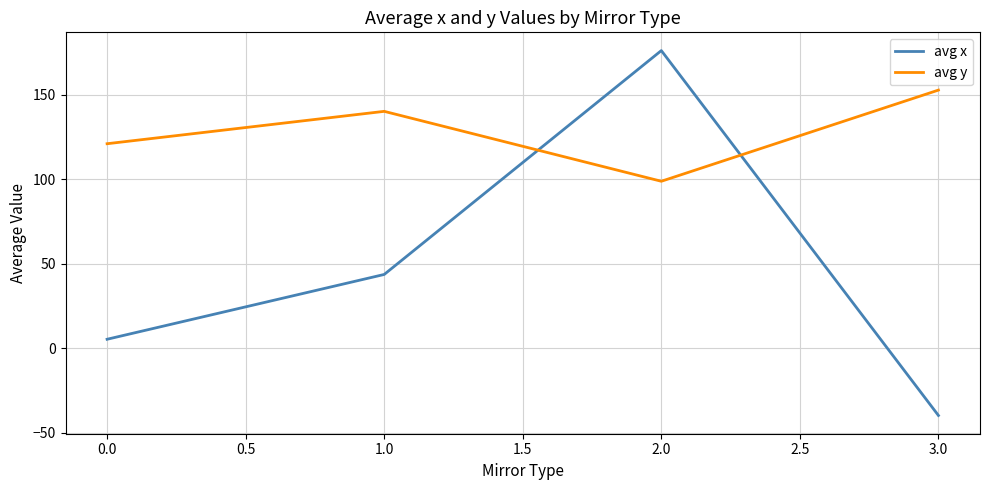

At which category is the sum across all series the highest?

2.0